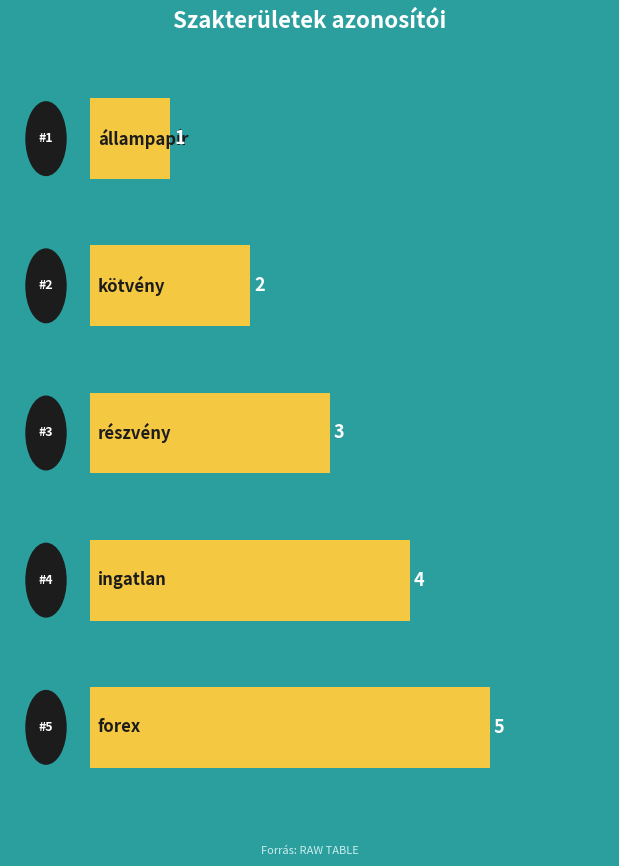

What is the sum of all values?

15